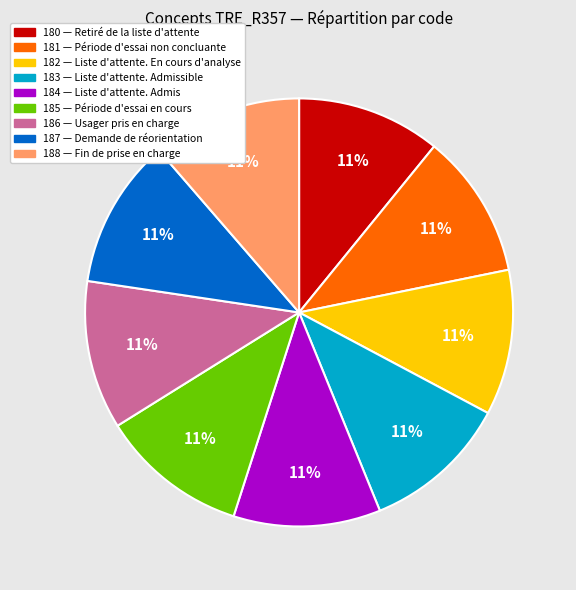

How many segments does this pie chart have?

9